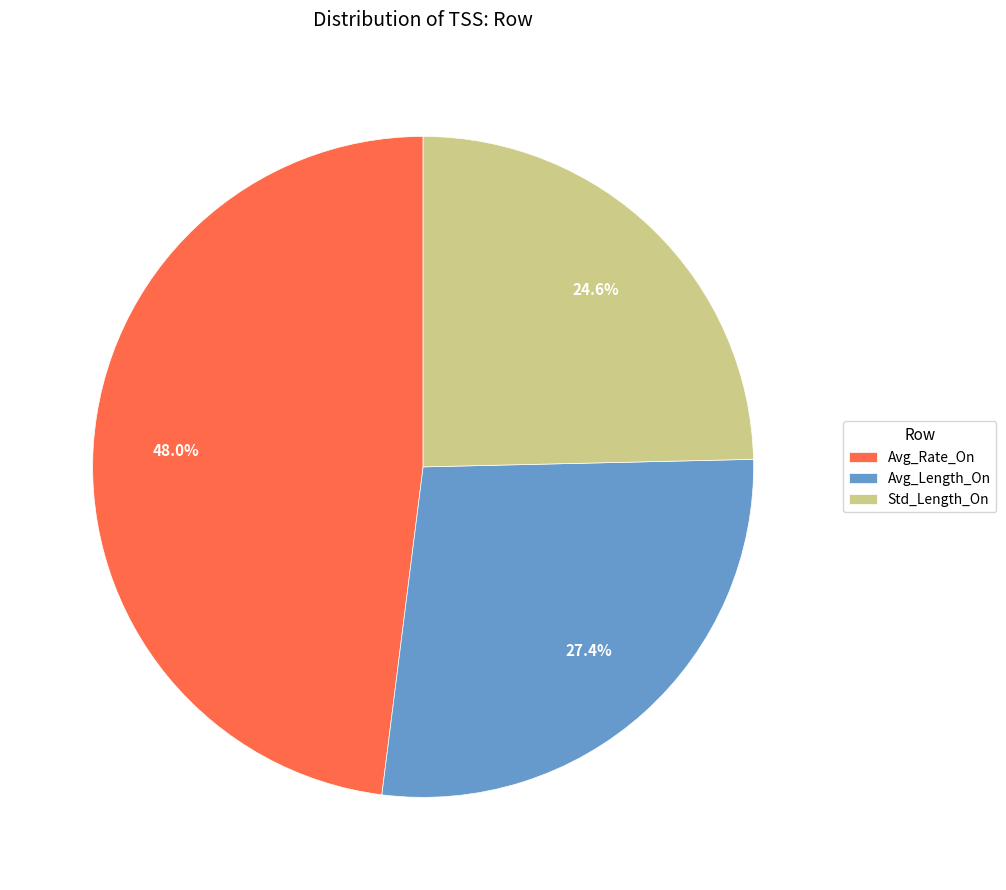

Does Avg_Rate_On represent more than half of the total?

No